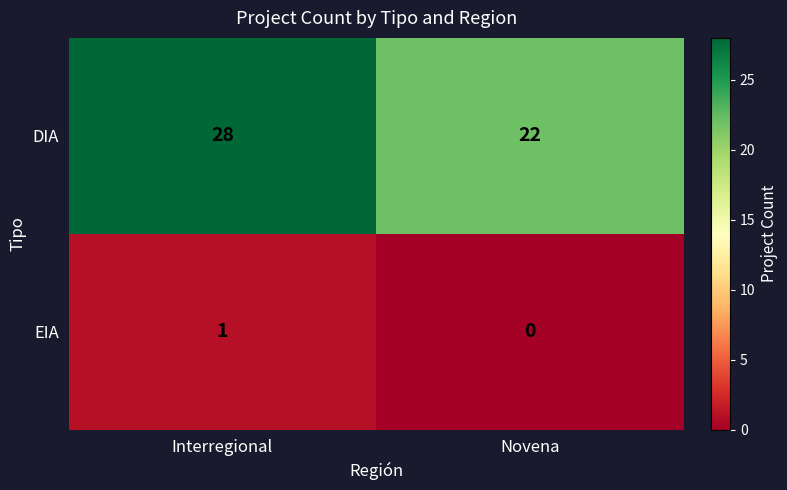

What is the total value across all series at Novena?

22